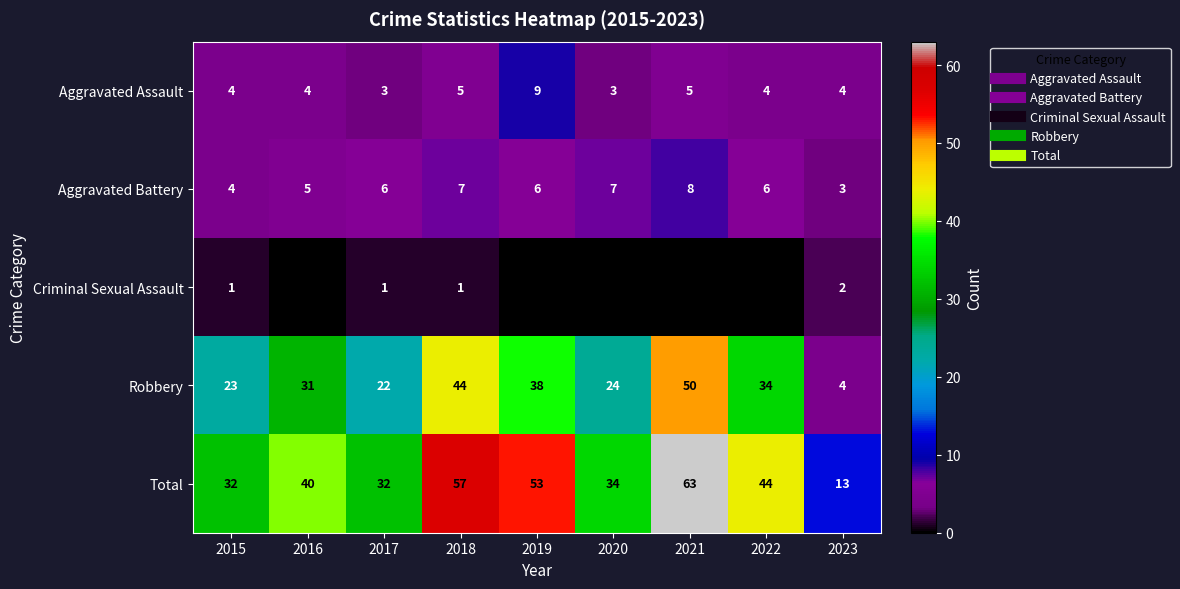

How many distinct data groups are displayed?

5